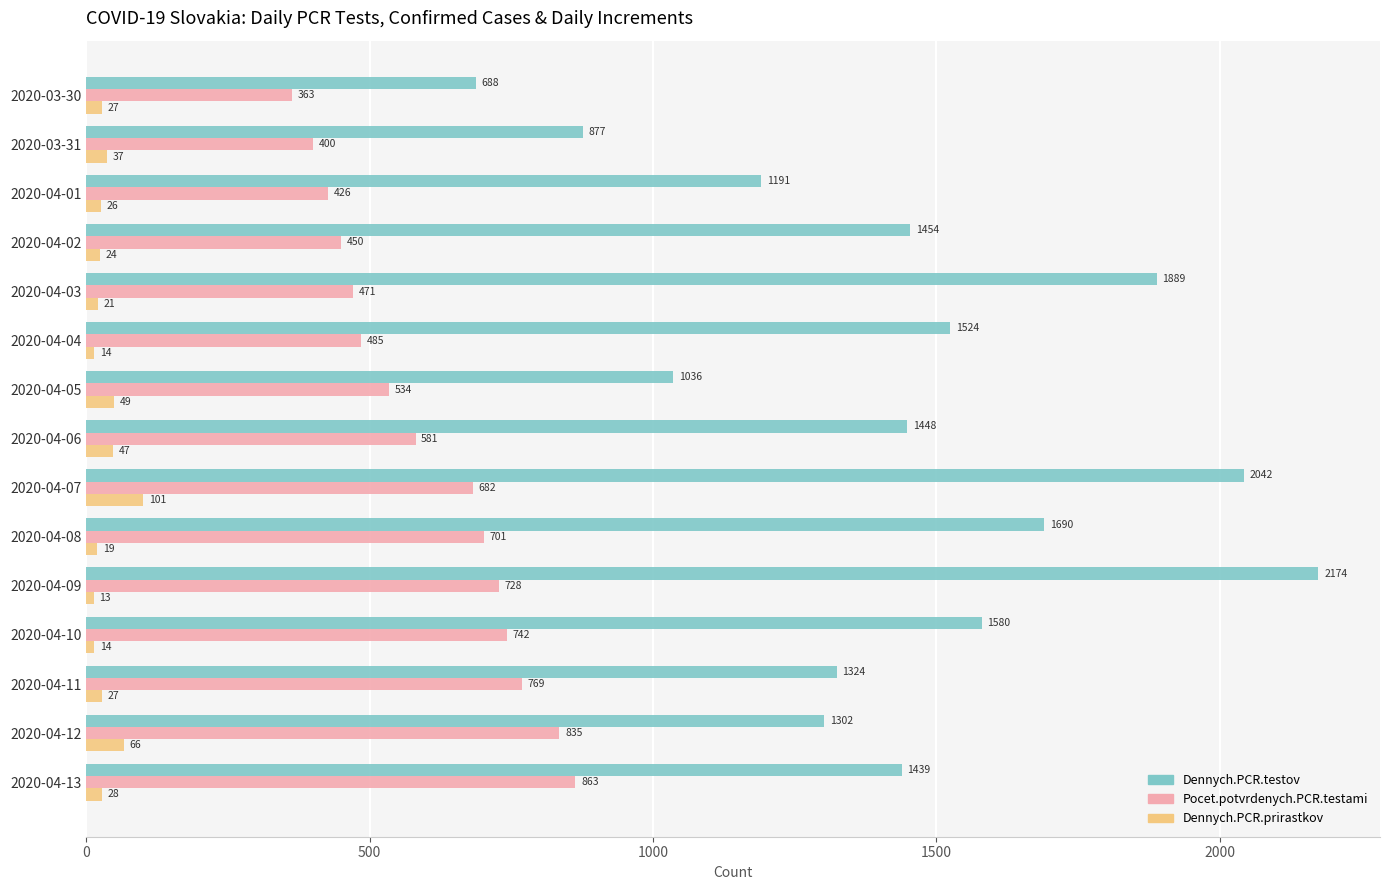

Which series has the widest spread of values?

Dennych.PCR.testov